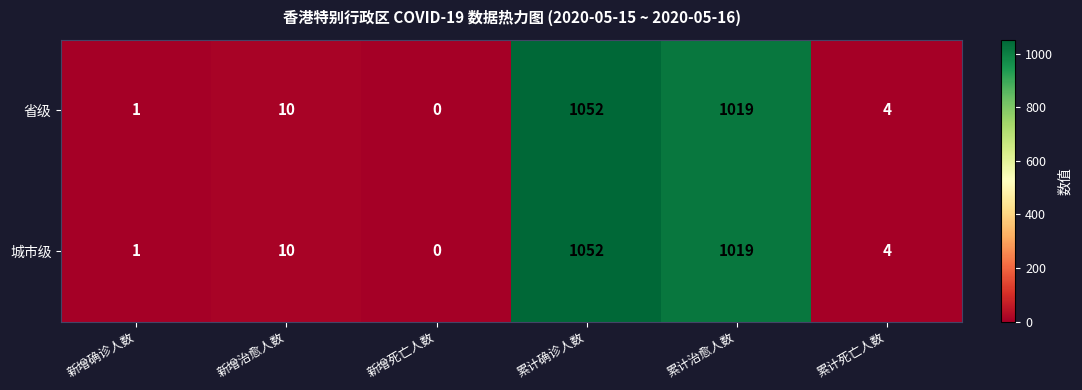

What is the sum of all 城市级 values?

2086